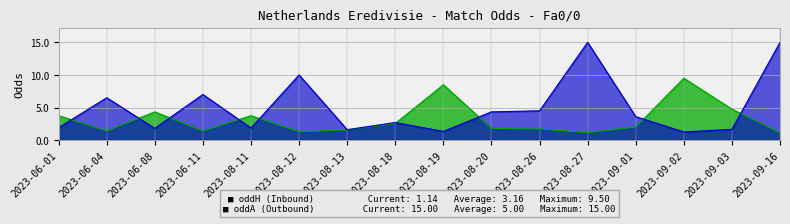

What are all the series names shown in the legend?

oddH (Inbound), oddA (Outbound)